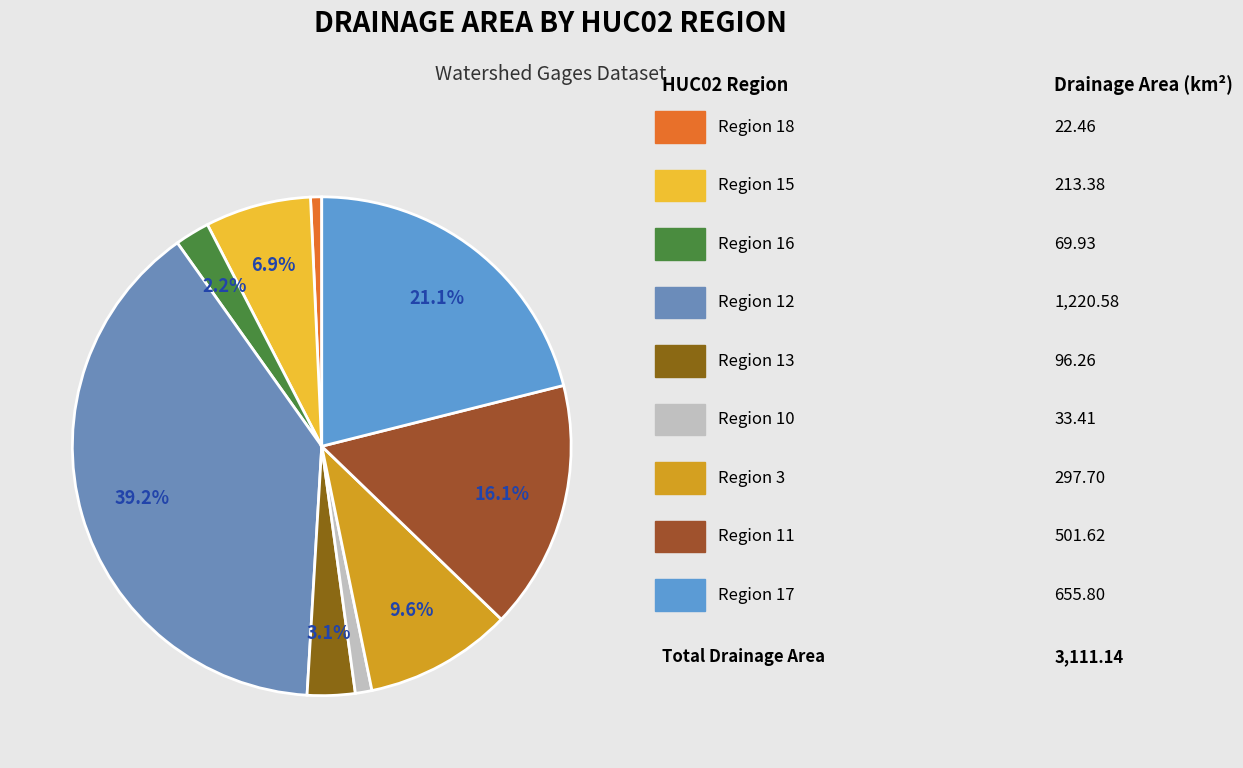

How many slices are in this pie chart?

9